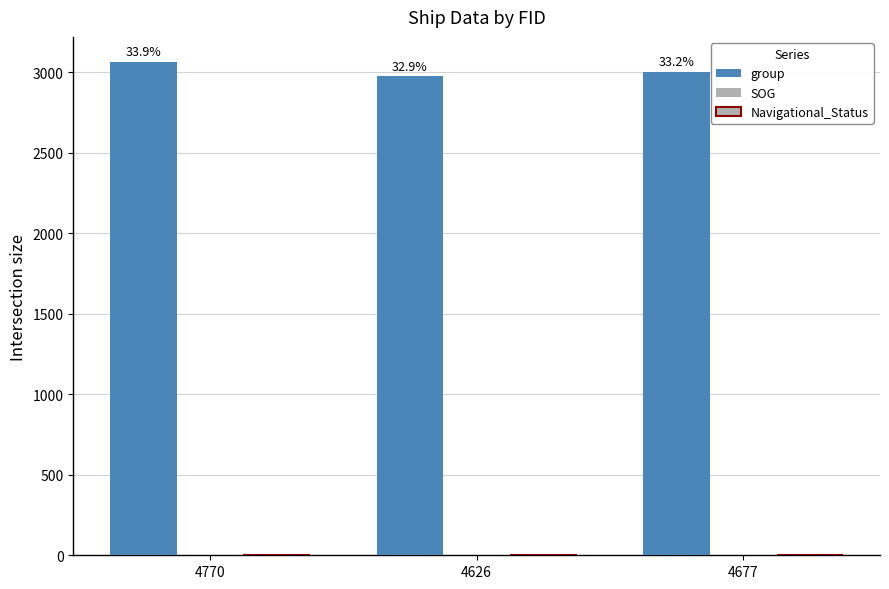

Are the bars horizontal?

No